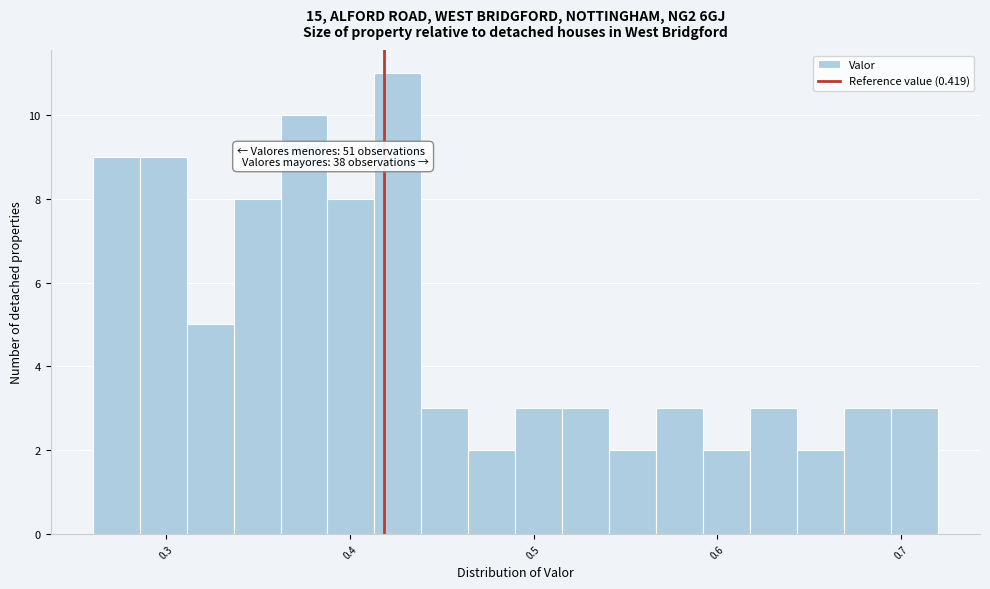

Around what value on the x-axis is the tallest bar? Give the approximate position of its centre, as read against the axis.

0.43